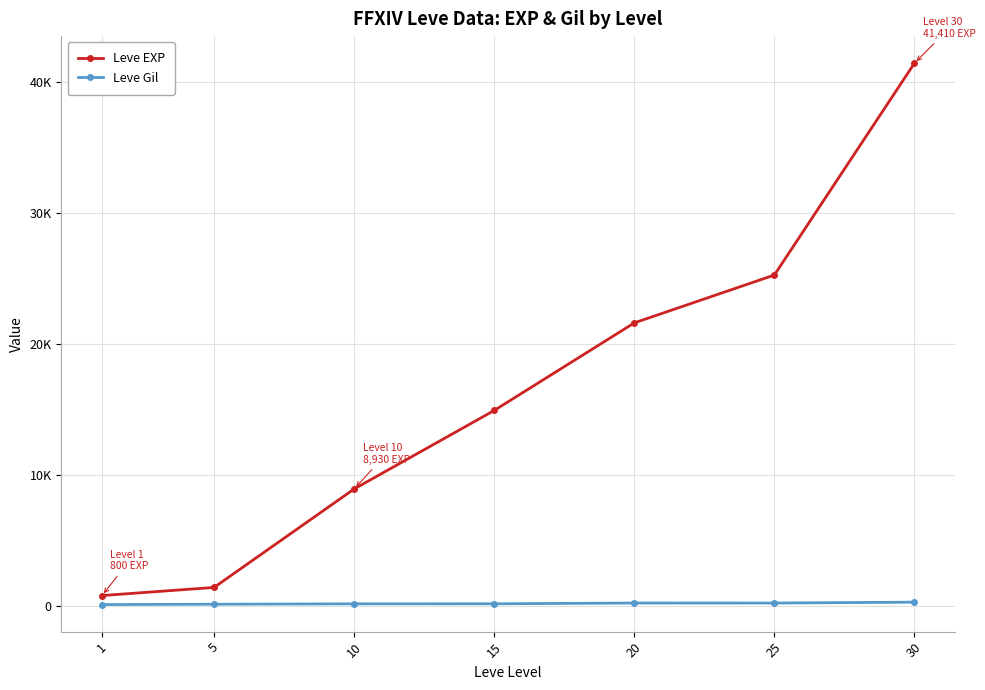

Which category has the lowest value across all series?

1